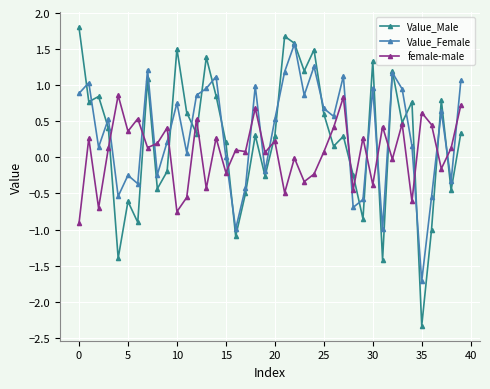

True or false: Value_Female and Value_Male cross at least once.

True